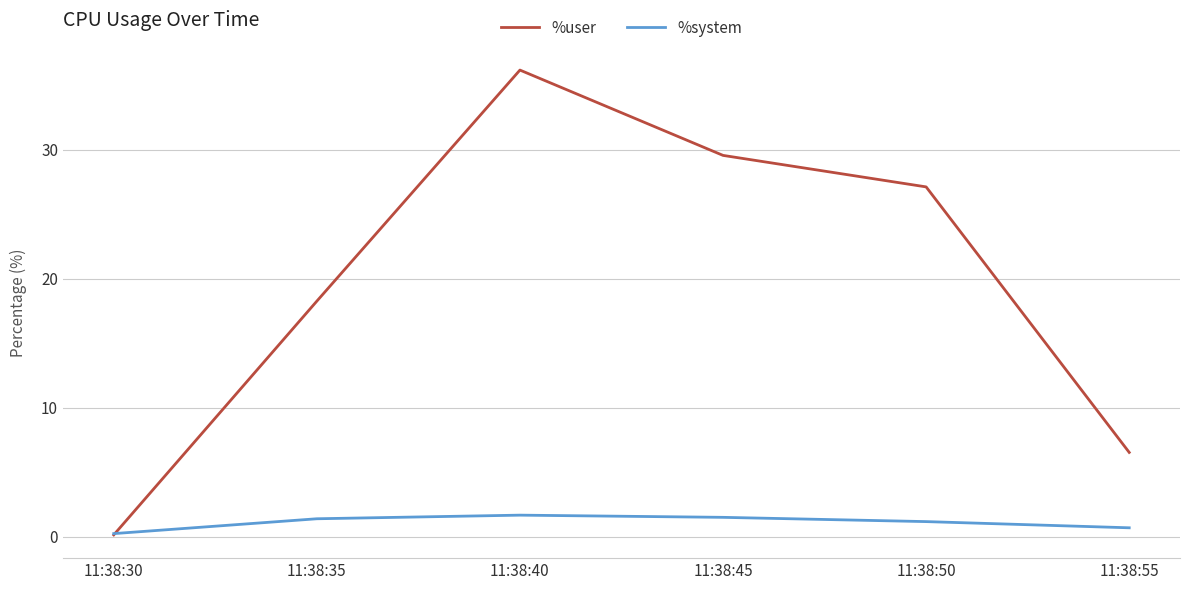

The %user series shows 6.5 at 11:38:55. True or false?

True